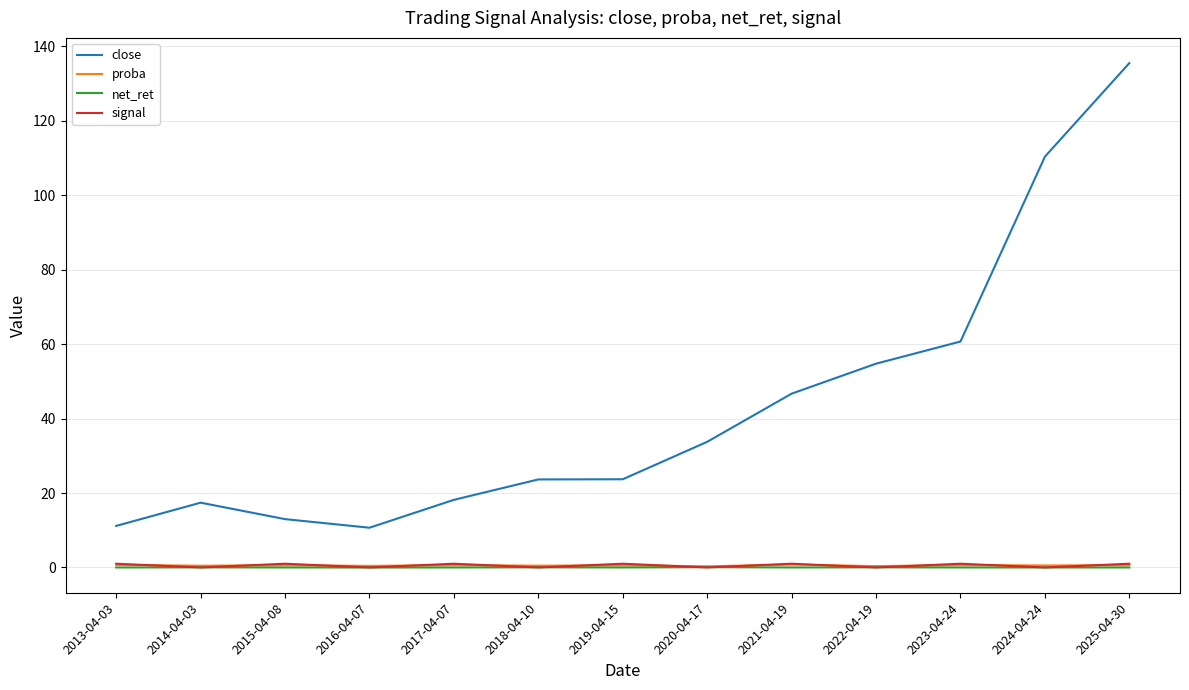

What is the average value of the proba series?

0.5